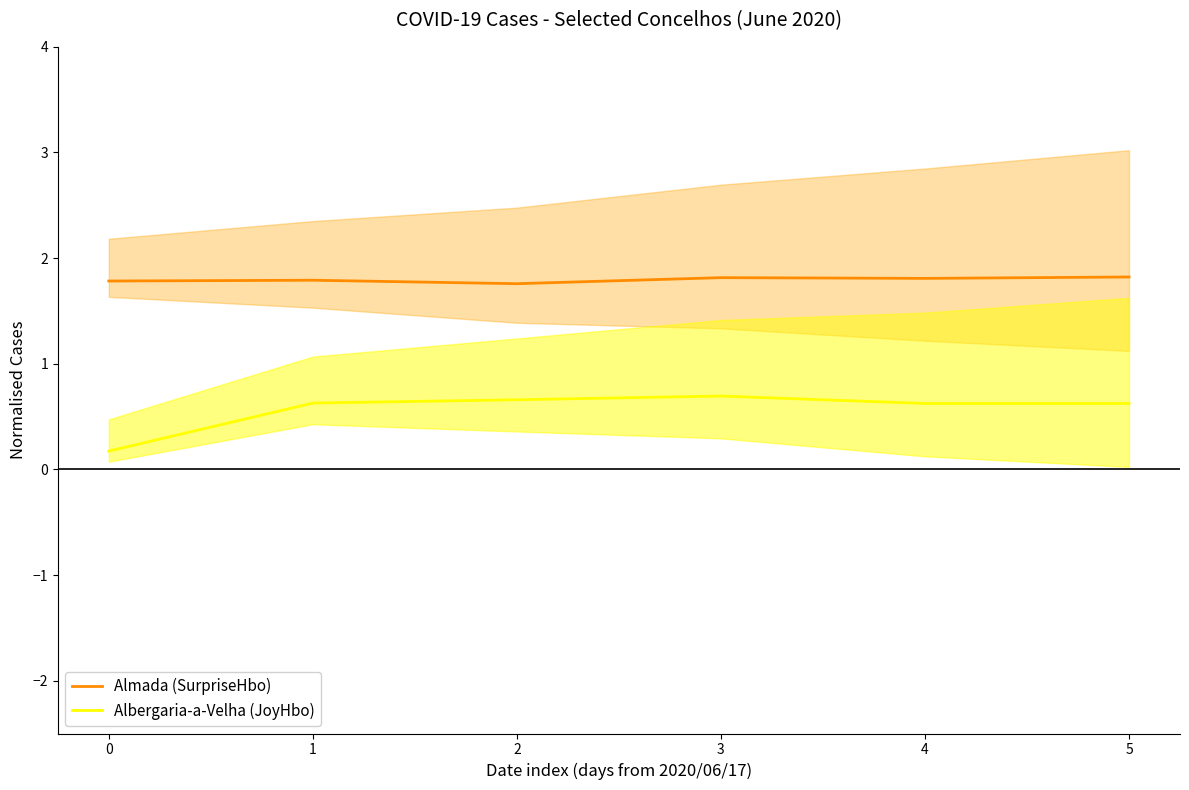

Which series has the widest spread of values?

Albergaria-a-Velha (JoyHbo)